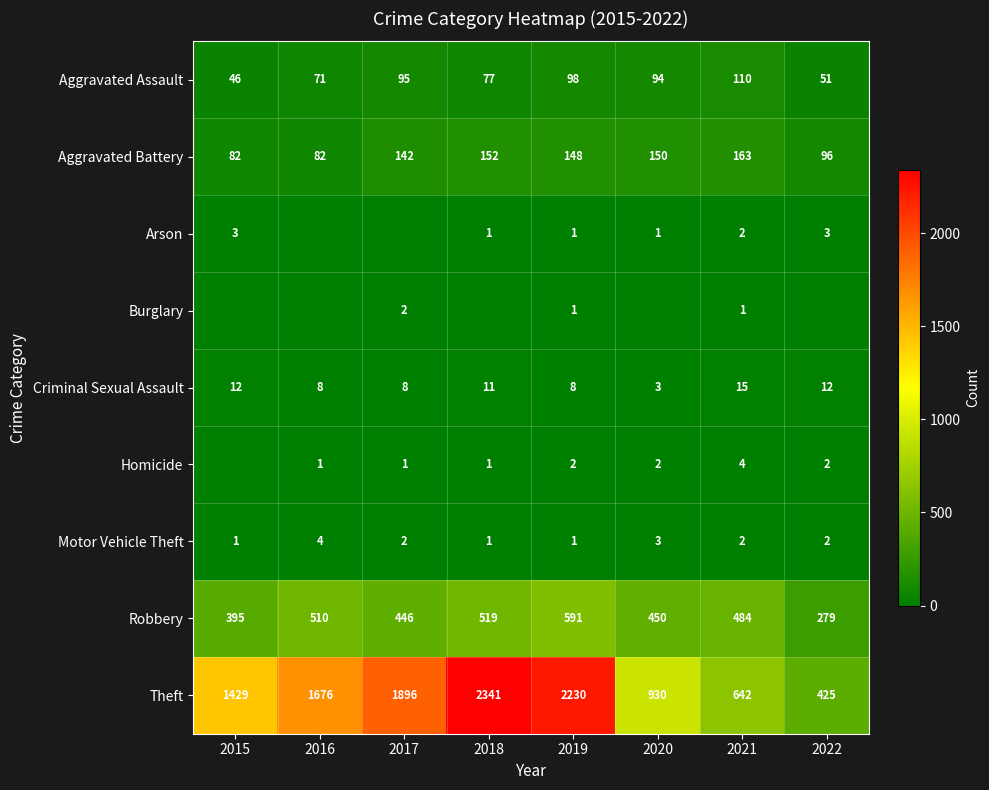

What is the sum of all Aggravated Battery values?

1015